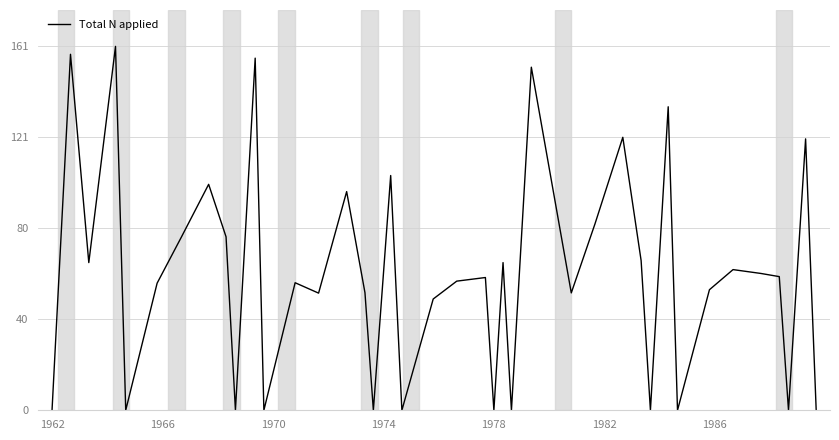

What is the maximum value shown in the chart?

160.9